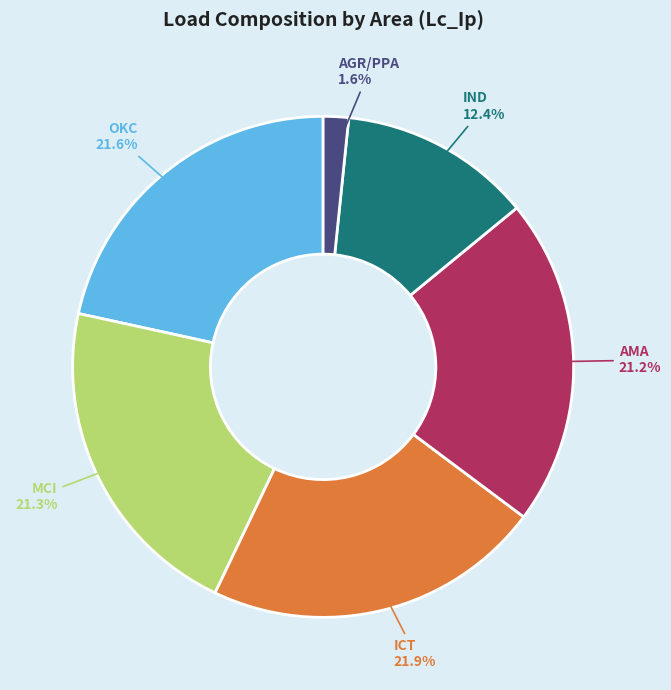

What is the smallest slice in the pie chart?

AGR/PPA